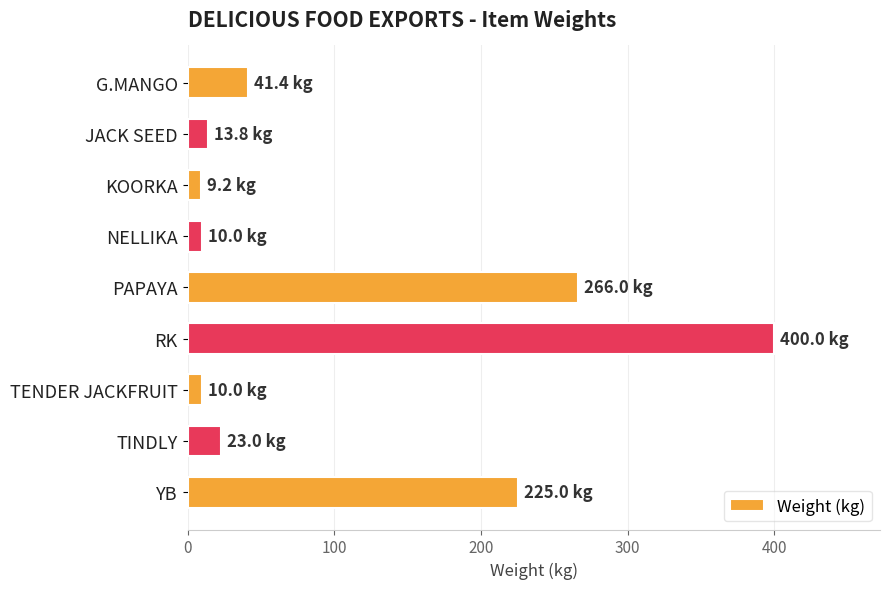

What is the label of the 5th bar from the bottom?

PAPAYA